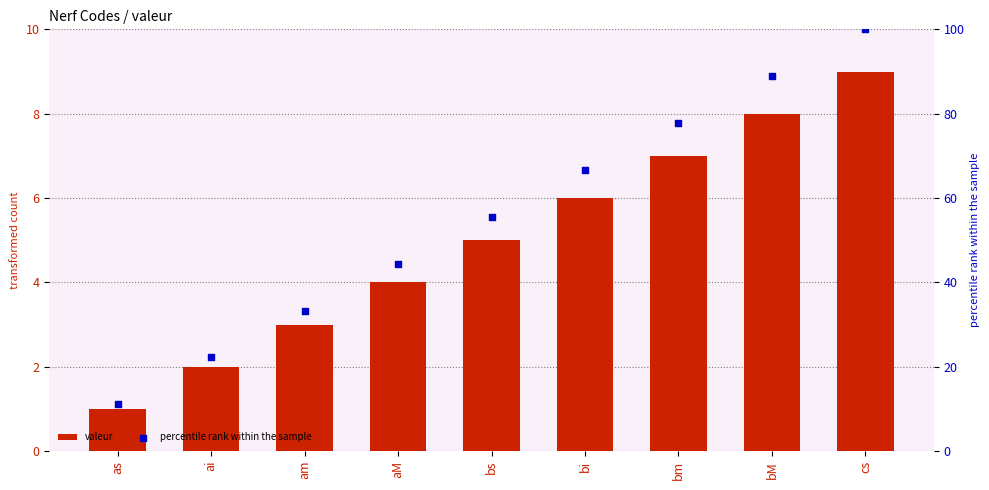

Which series has the largest total across all categories?

percentile rank within the sample